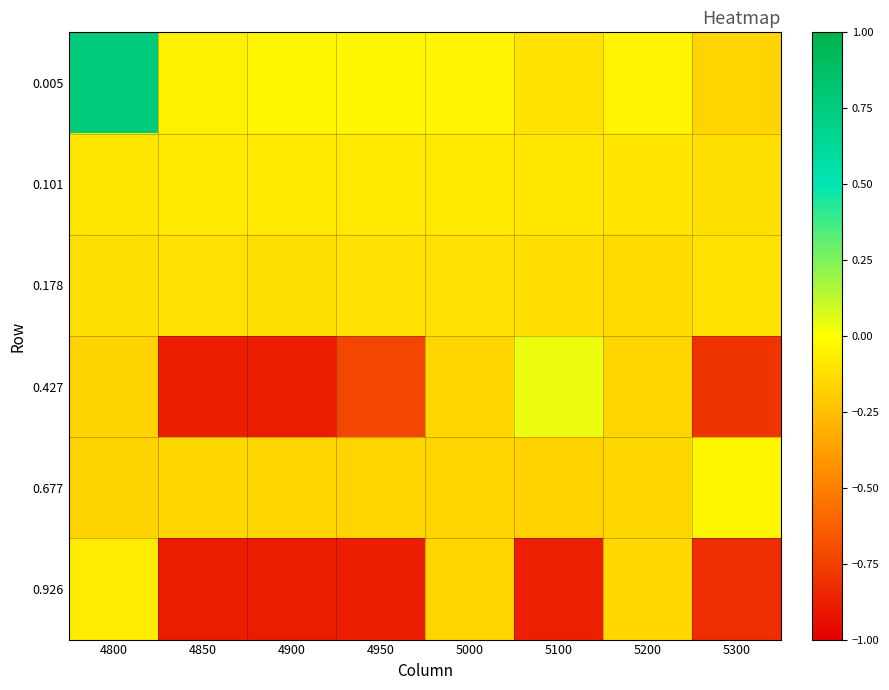

At 4900, list the series in order from smallest to largest.

0.926, 0.427, 0.677, 0.178, 0.101, 0.005